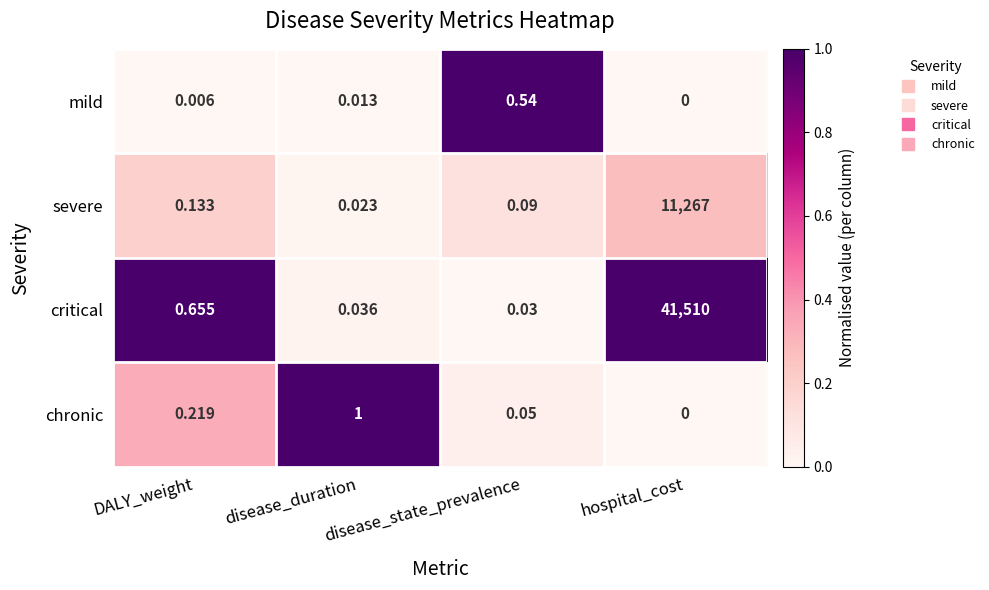

Is the value of severe at DALY_weight greater than the value of mild at disease_duration?

Yes